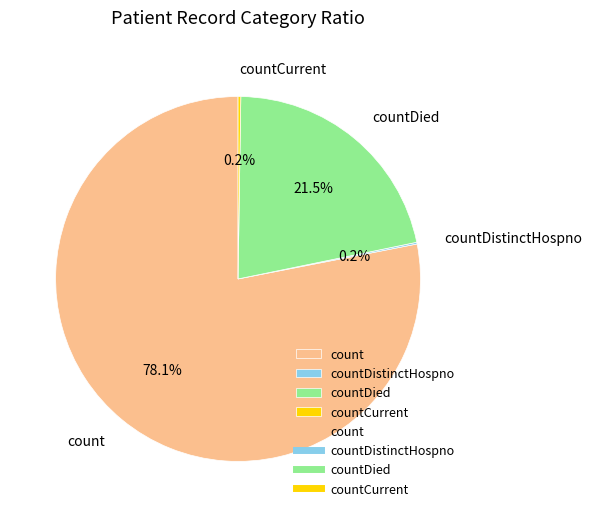

To the nearest percent, what is the average slice percentage?

25%